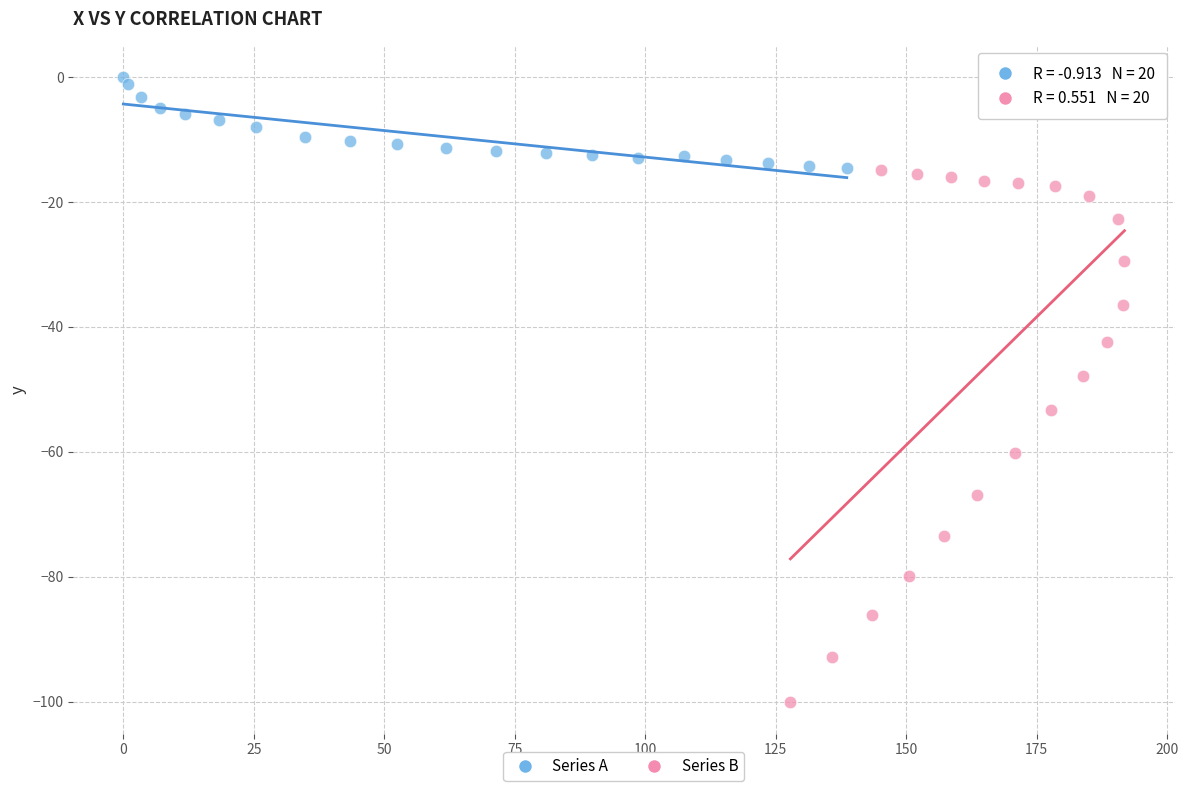

What are all the series names shown in the legend?

Series A, Series B